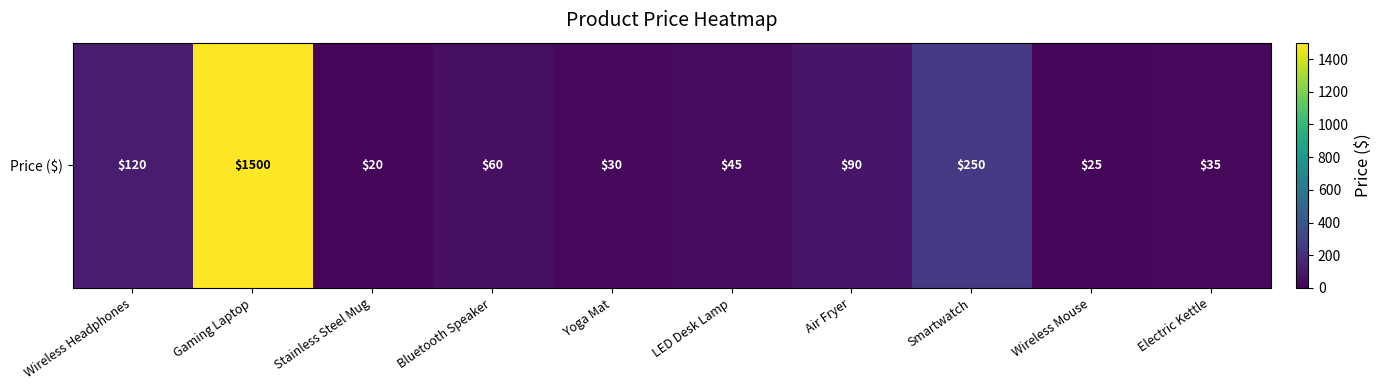

Where does the data first go above 60?

Wireless Headphones